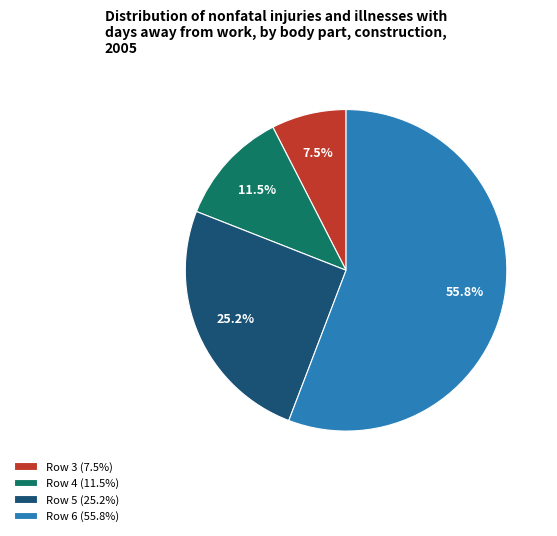

To the nearest percent, what percentage of the pie is Row 5?

25%